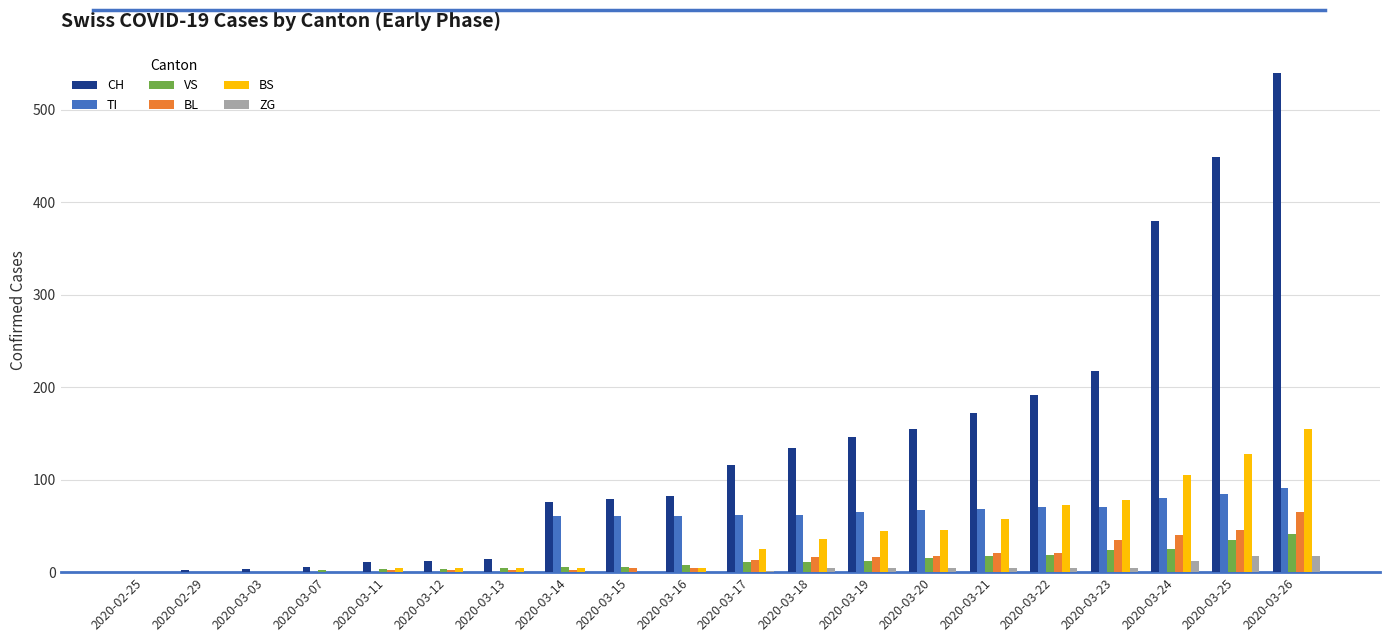

Is it true that CH equals 79 at 2020-03-15?

True